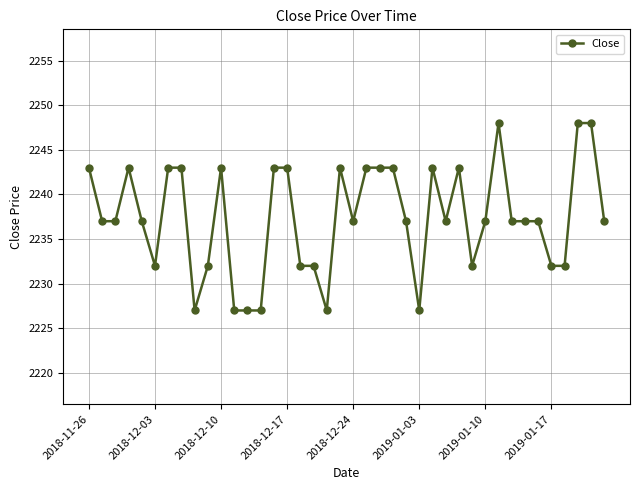

What is the average value?

2237